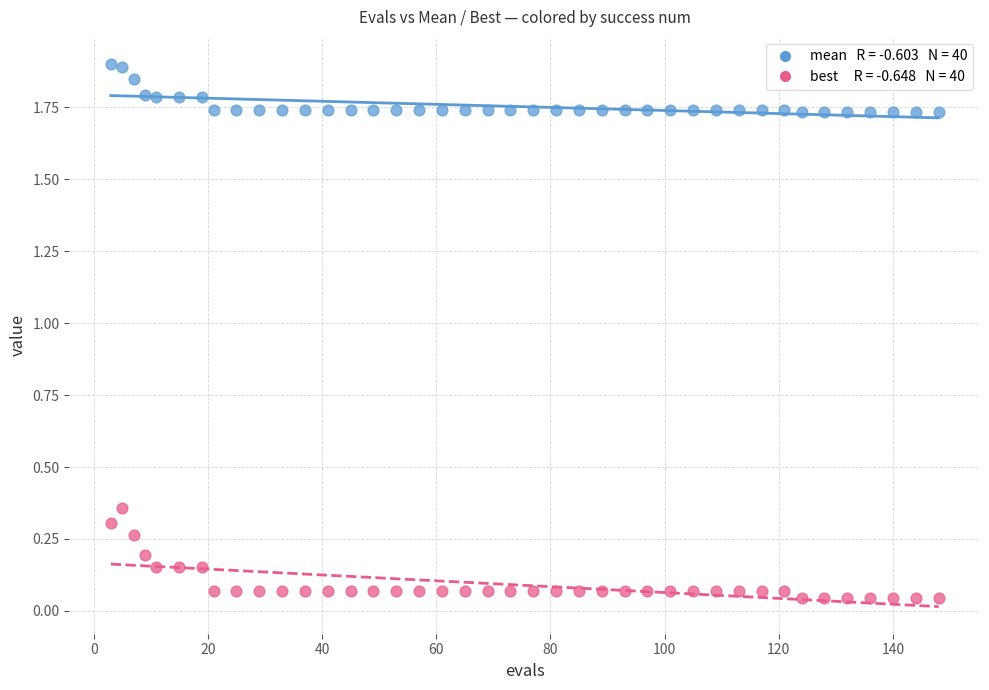

Across all data points, what is the range of Y values (max minus min)?

1.9